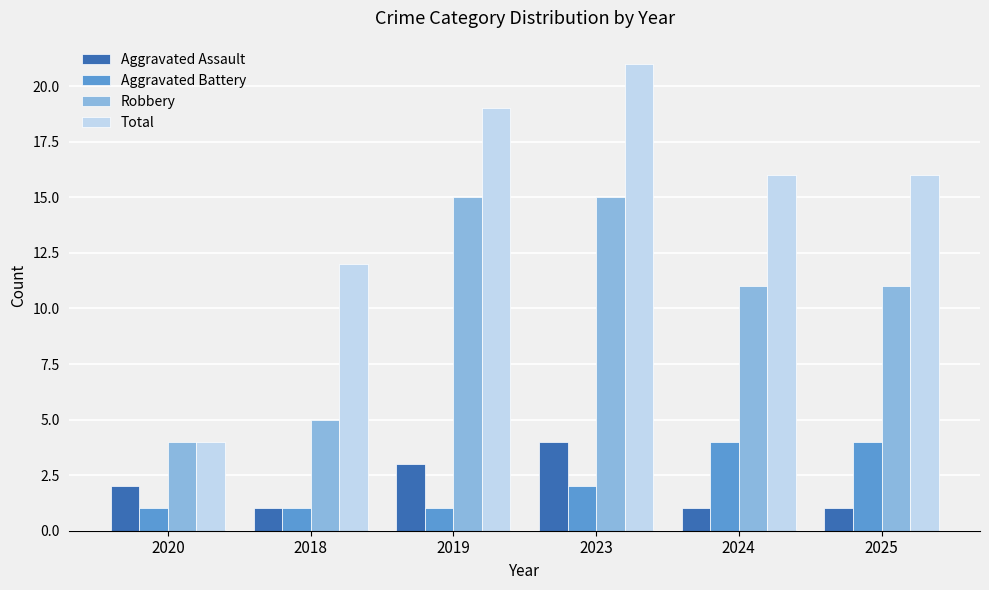

Between 2019 and 2023, which series saw the biggest shift?

Total